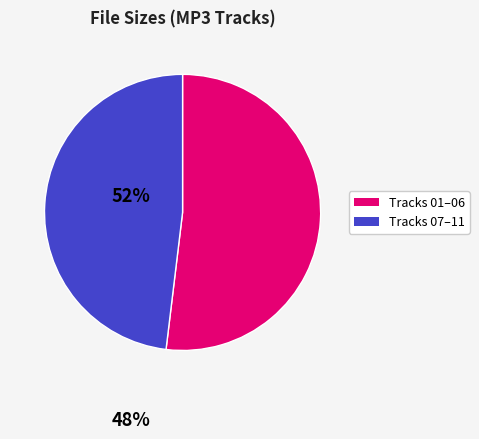

Is there any slice that represents more than half of the pie?

Yes